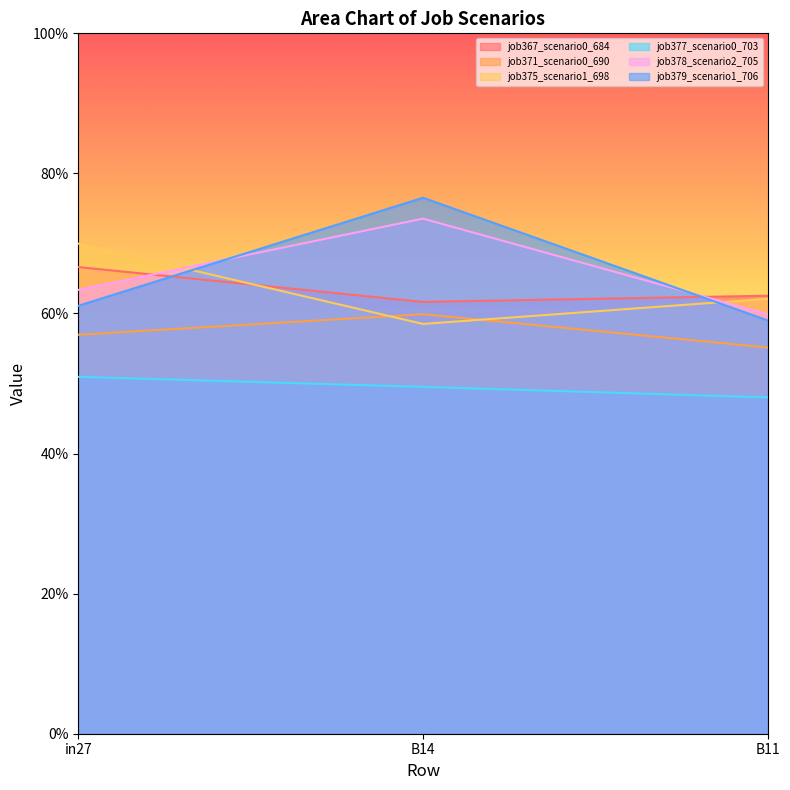

What position from the right is B11?

1